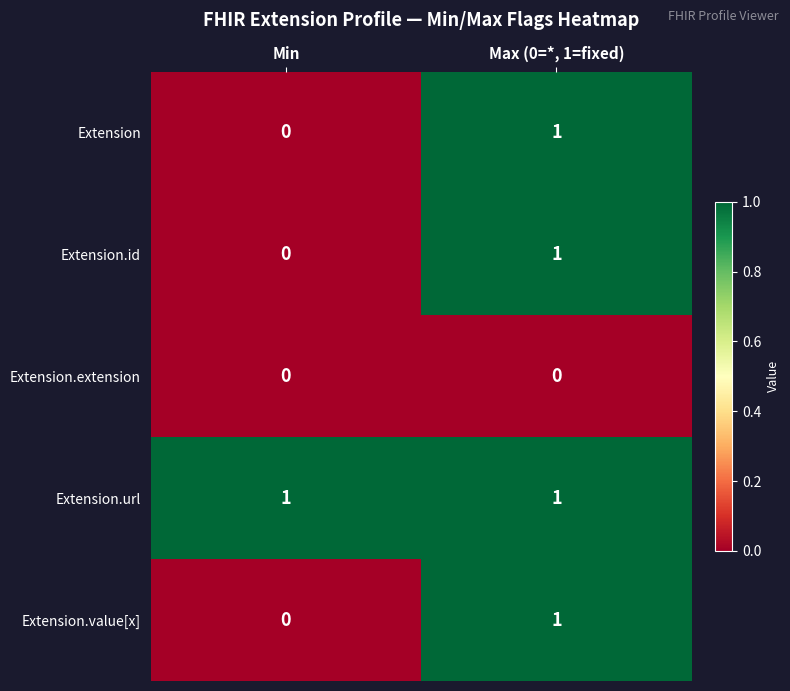

At which label does Extension.value[x] reach its peak?

Max (0=*, 1=fixed)